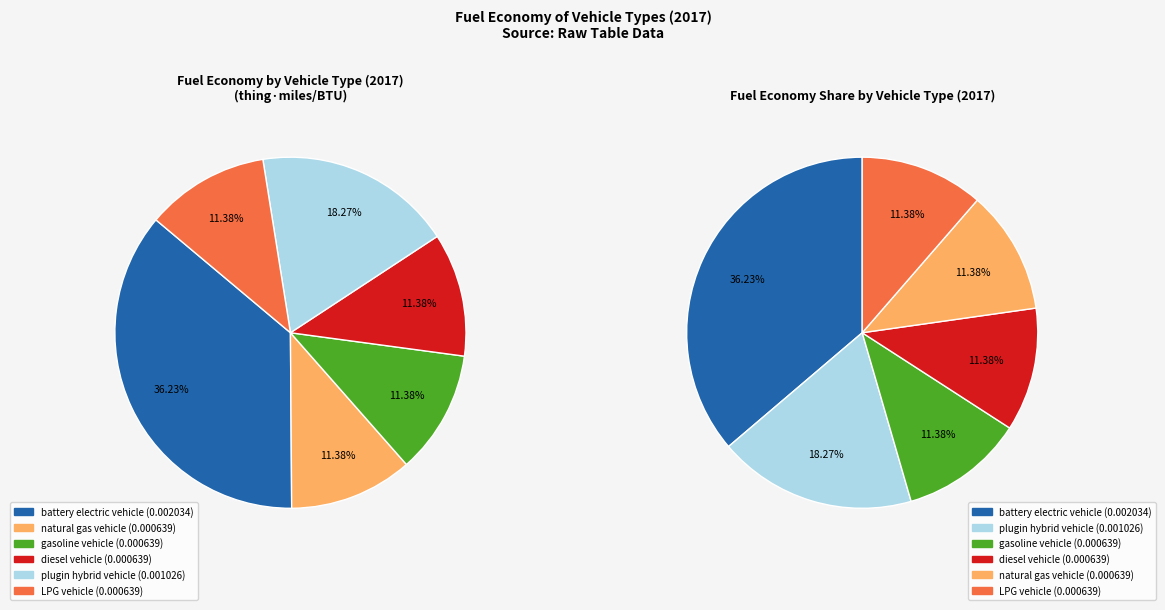

To the nearest percent, what is the difference between the battery electric vehicle and diesel vehicle slice percentages?

25%